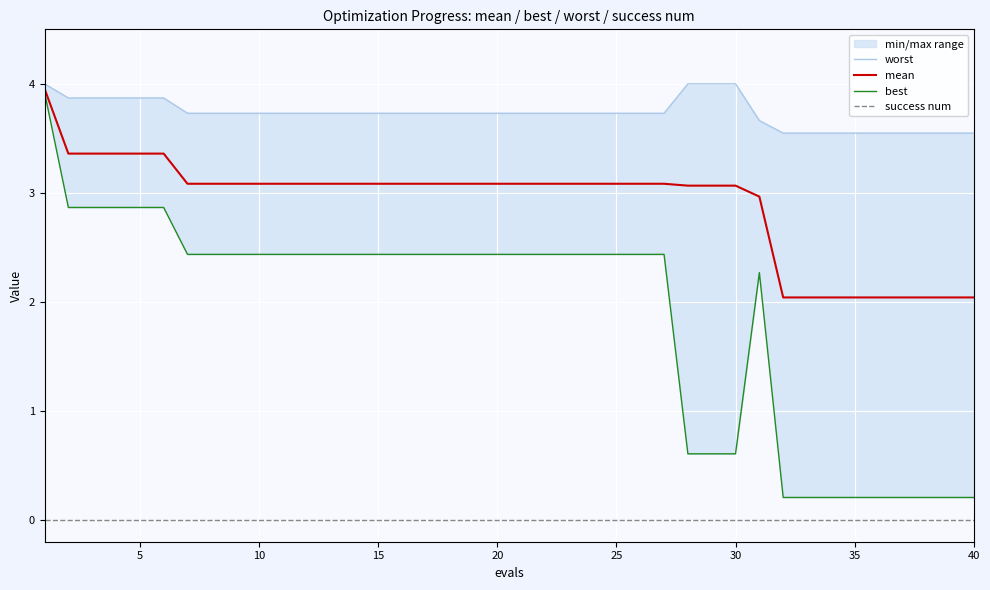

Does the chart display data point markers on the line(s)?

No